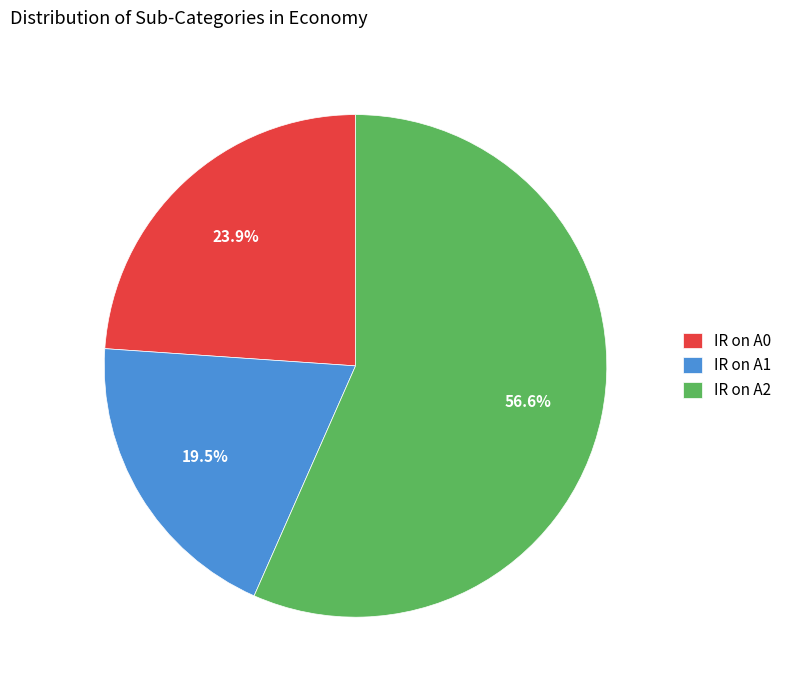

What is the ratio of the value at IR on A1 to the value at IR on A2?

0.3